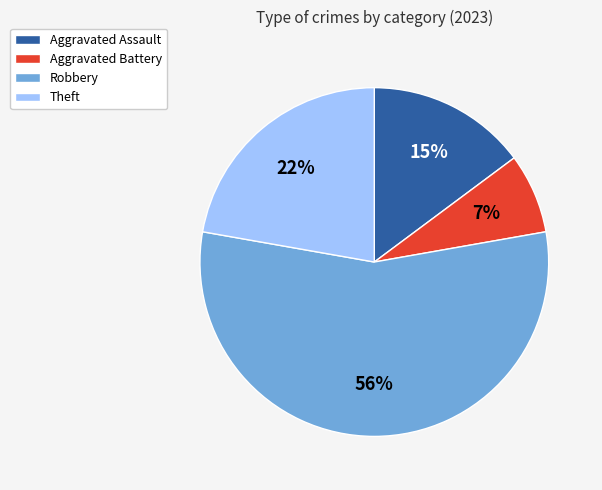

To the nearest percent, what is the average slice percentage?

25%